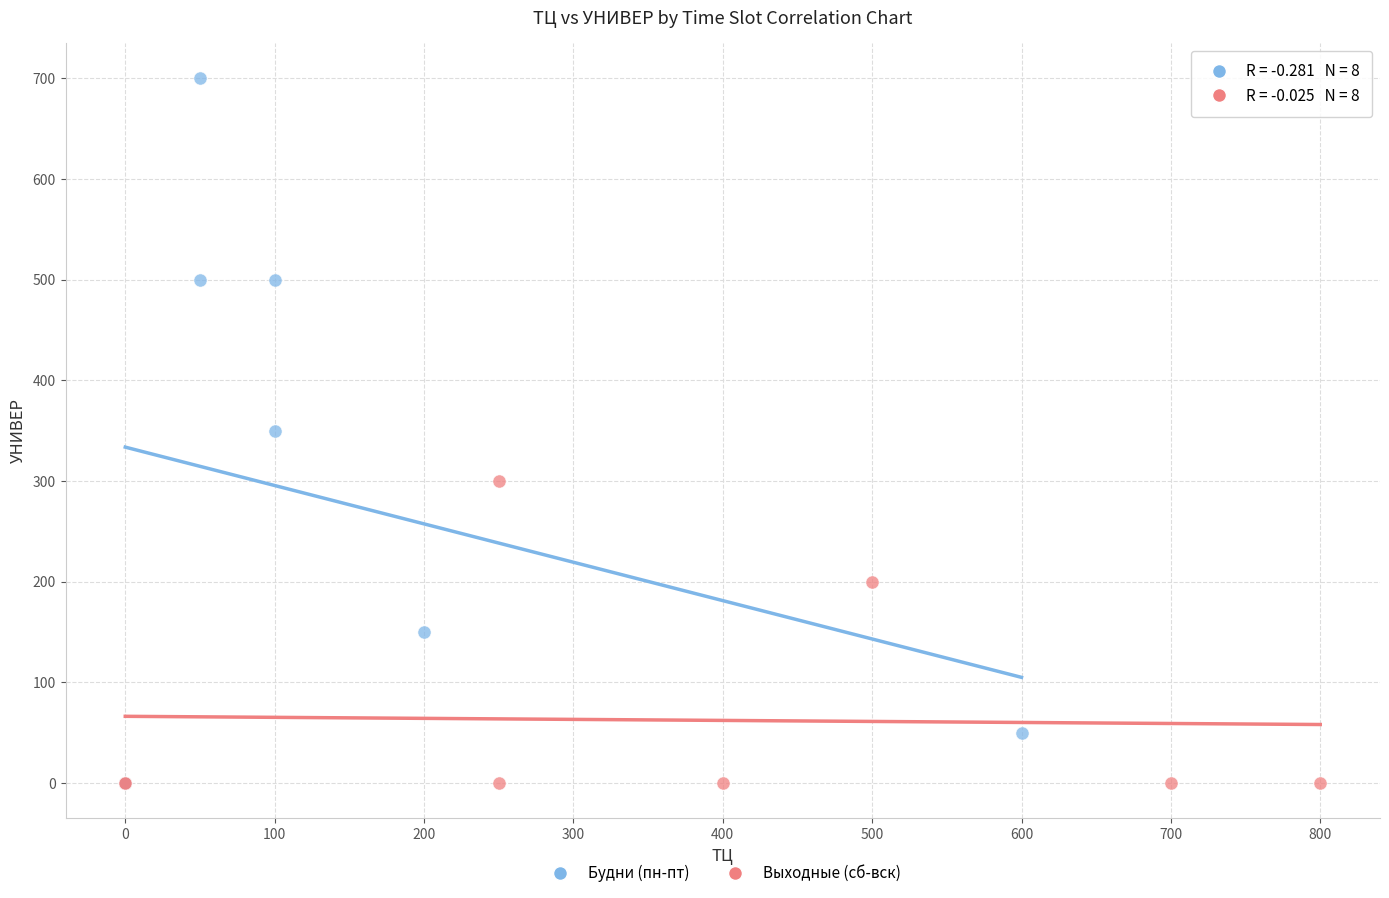

Which series has the widest spread of Y values?

Будни (пн-пт)